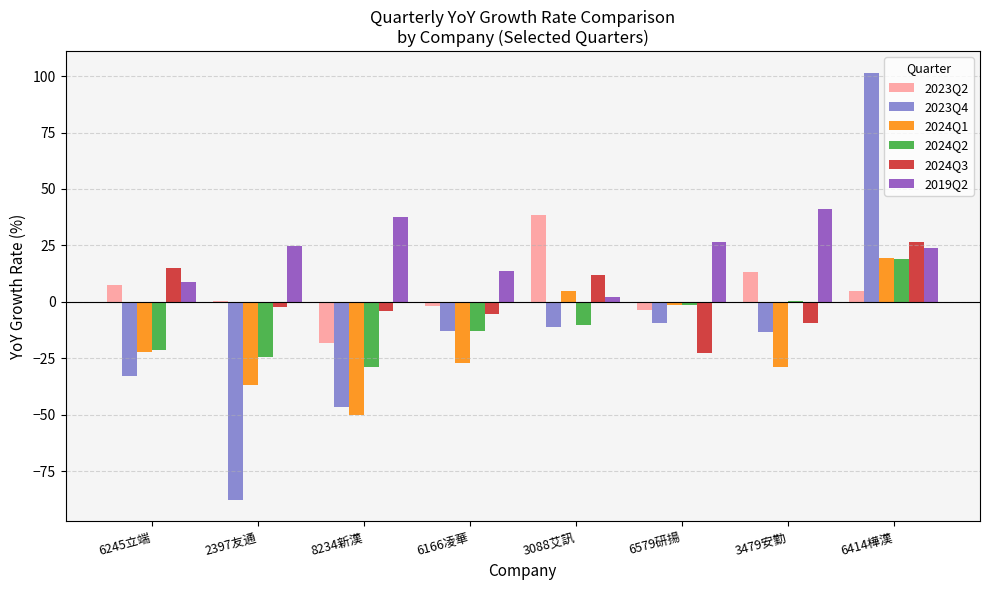

The 2024Q2 series shows -24.5 at 2397友通. True or false?

True